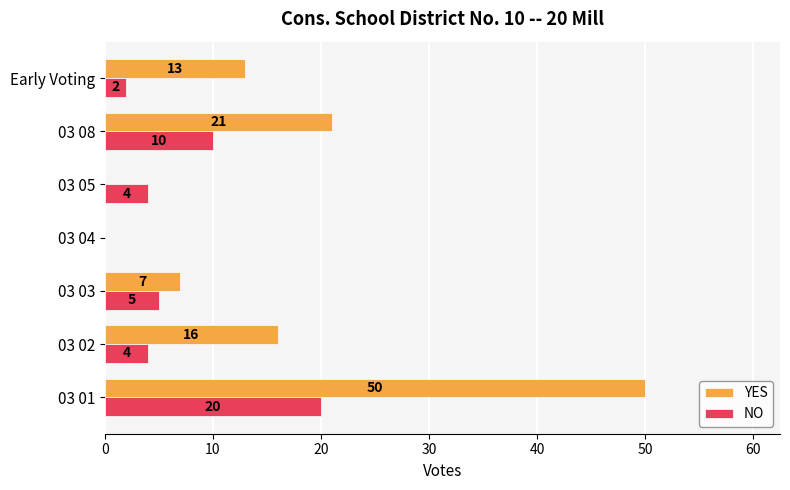

What is the sum of the YES values at 03 05 and 03 03?

7